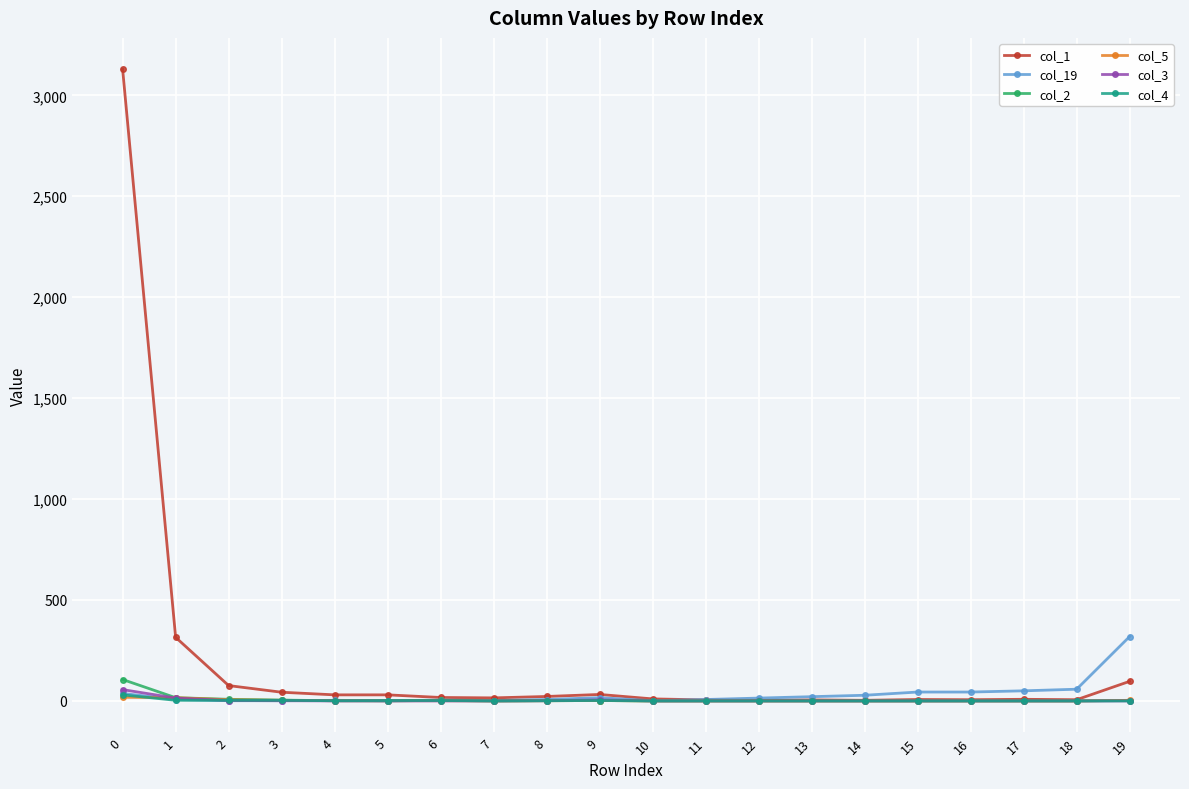

What is the maximum value shown in the chart?

3128